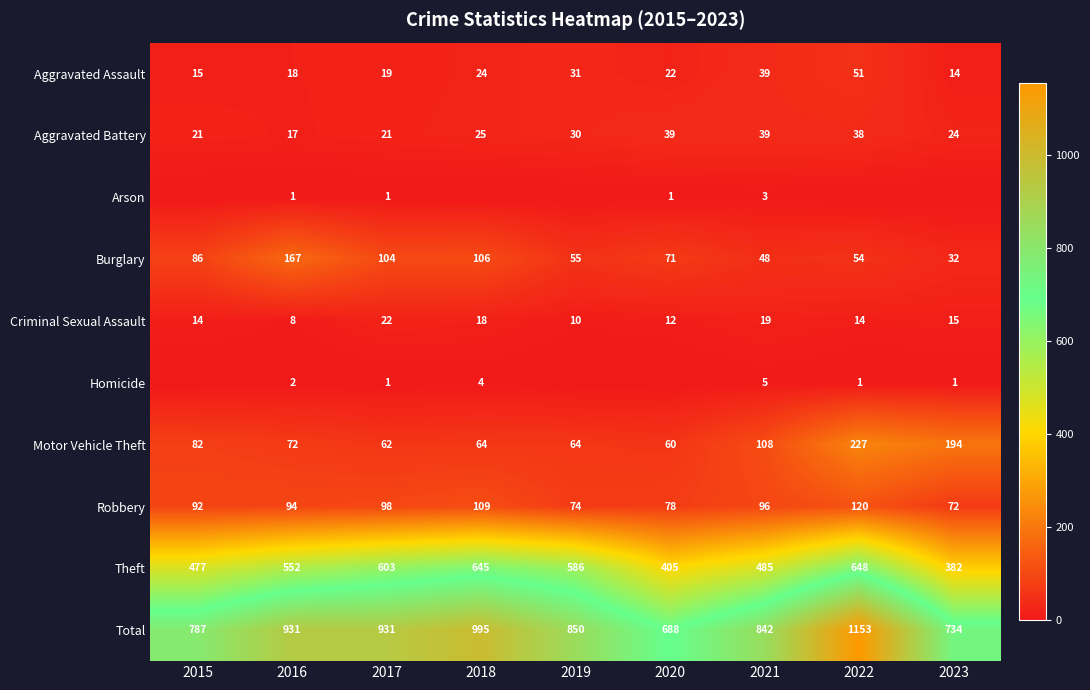

Read the Motor Vehicle Theft value at 2015.

82